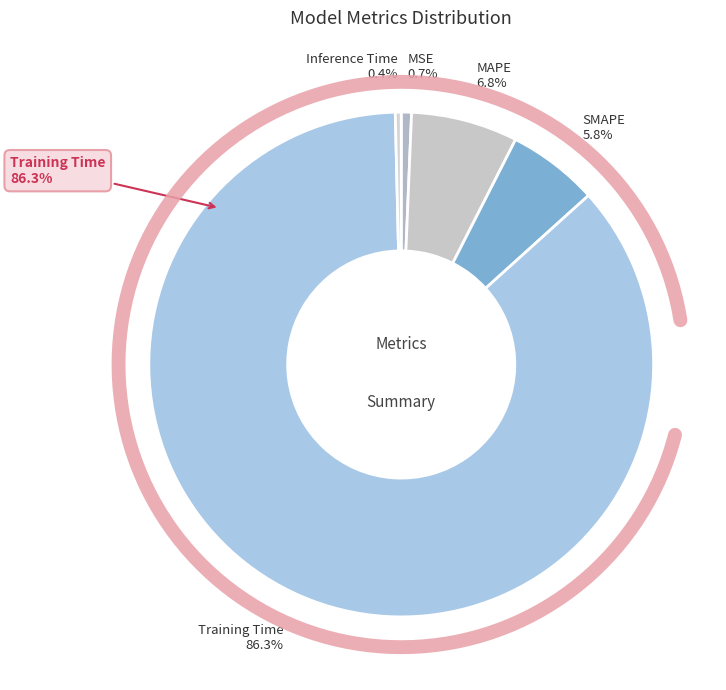

Count the number of slices in the pie.

5